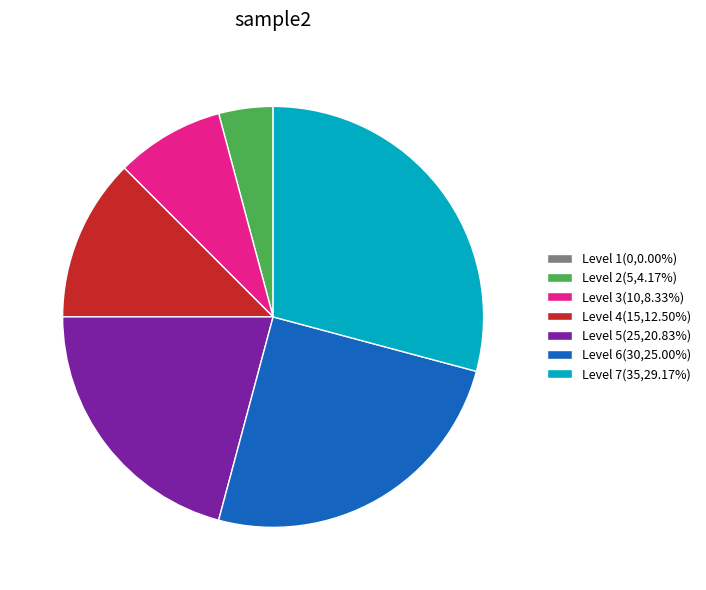

Is there a majority slice in this chart?

No